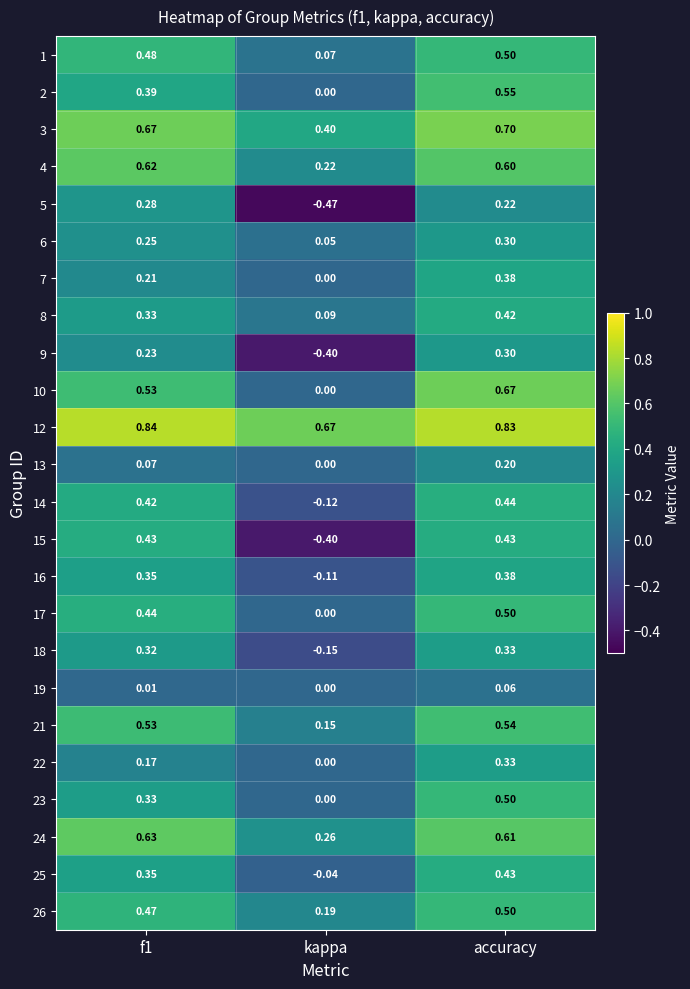

At how many categories does at least one series exceed 0?

3